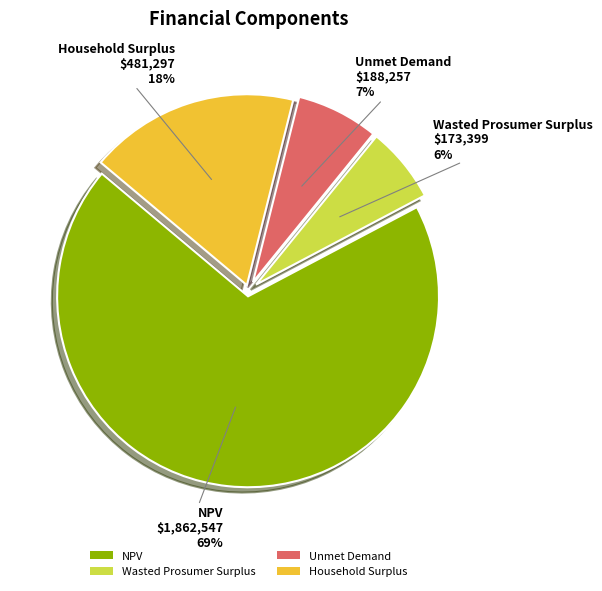

Do NPV and Wasted Prosumer Surplus together represent more than half of the pie?

Yes